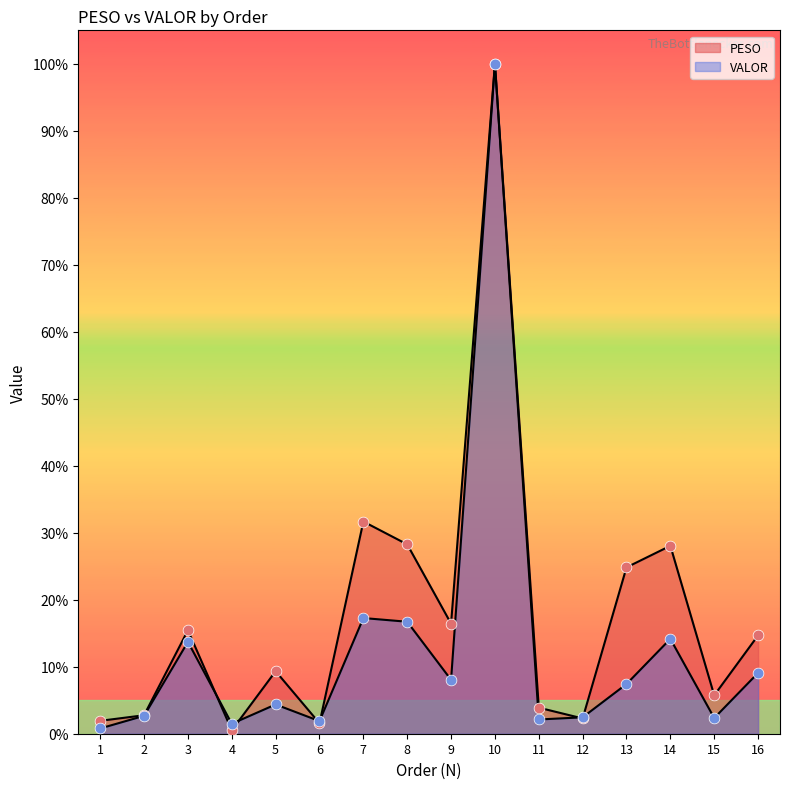

At how many categories does at least one series exceed 26?

4